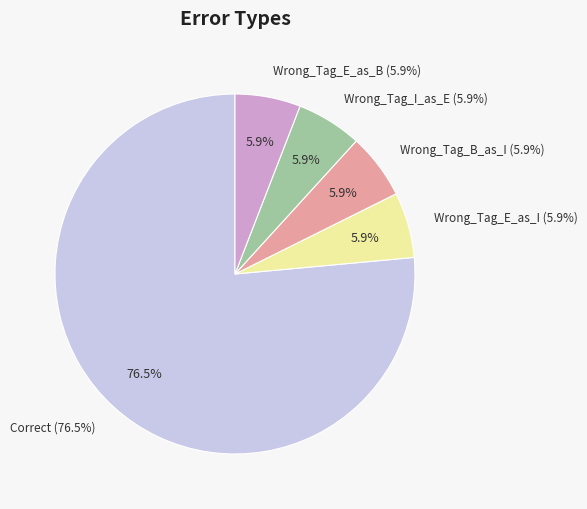

What percentage do Wrong_Tag_E_as_I and Wrong_Tag_I_as_E together represent?

11.8%